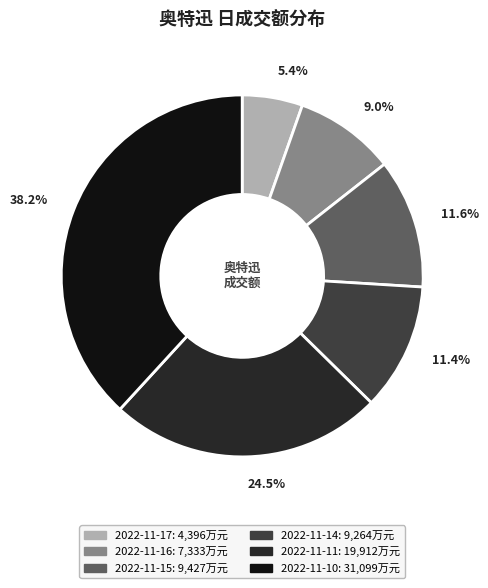

Which category has the biggest portion of the pie?

2022-11-10